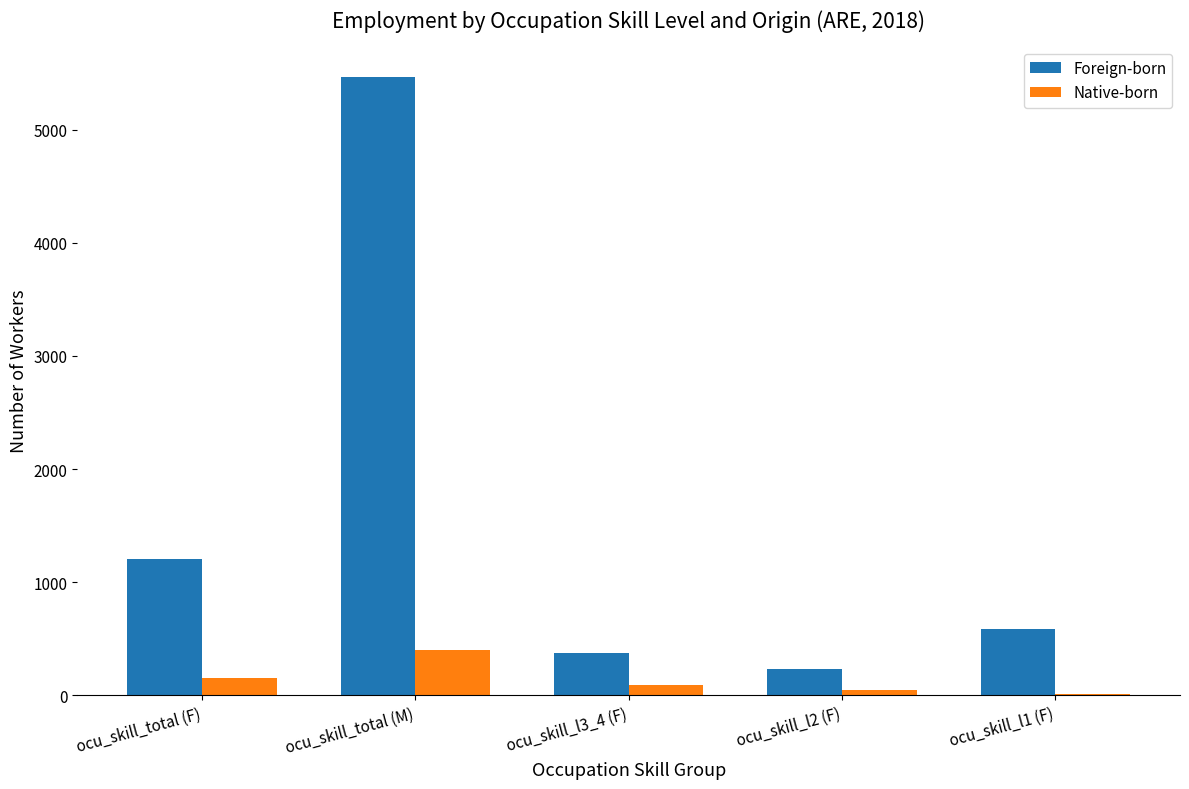

What is the sum of all Foreign-born values?

7863.8